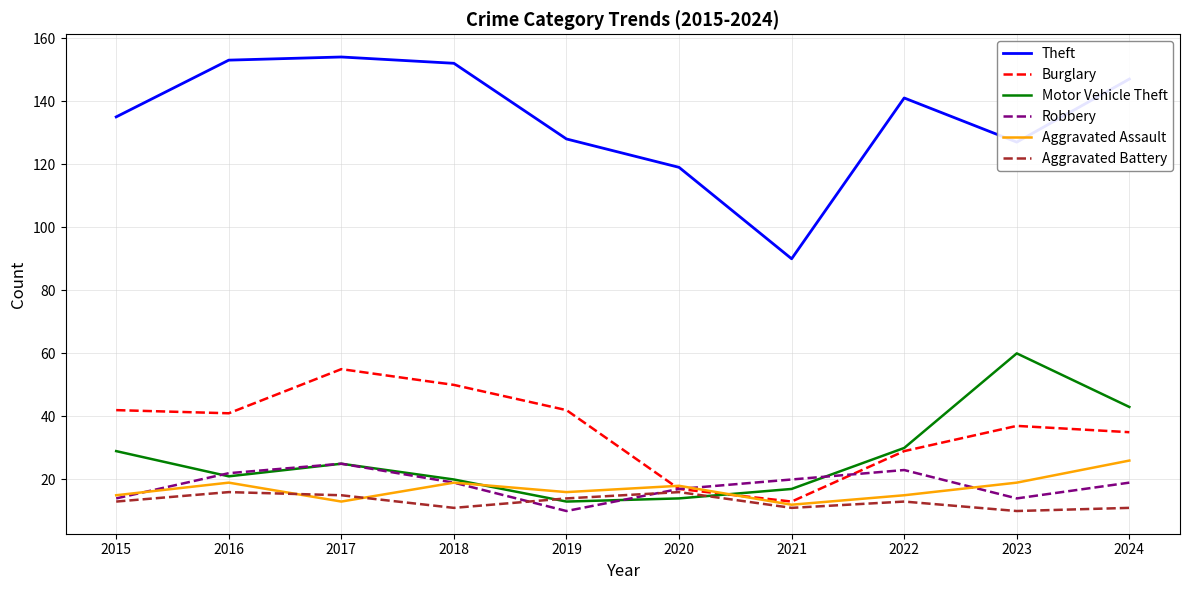

True or false: Theft and Aggravated Assault cross at least once.

False